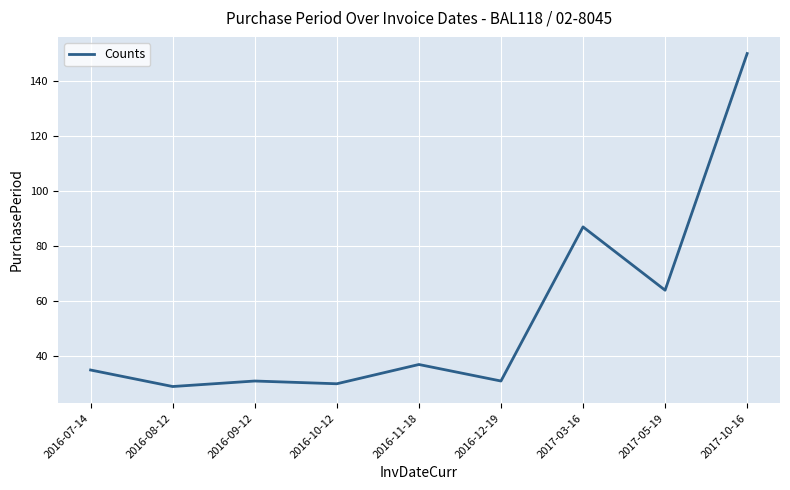

What is the difference between the maximum and minimum values?

121